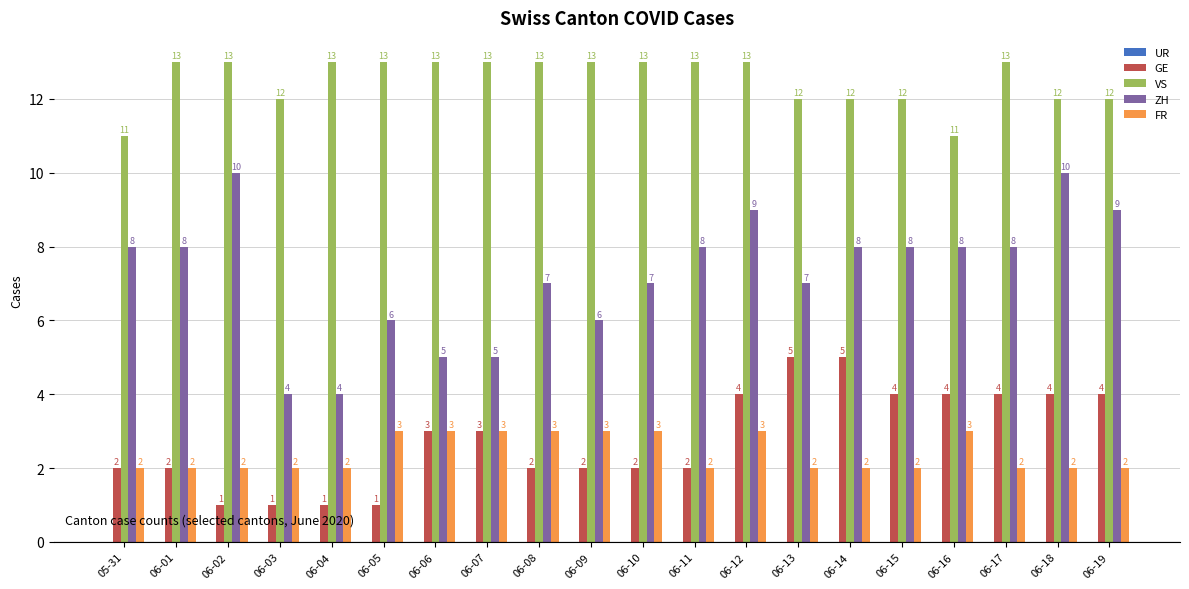

Read the VS value at 06-12.

13